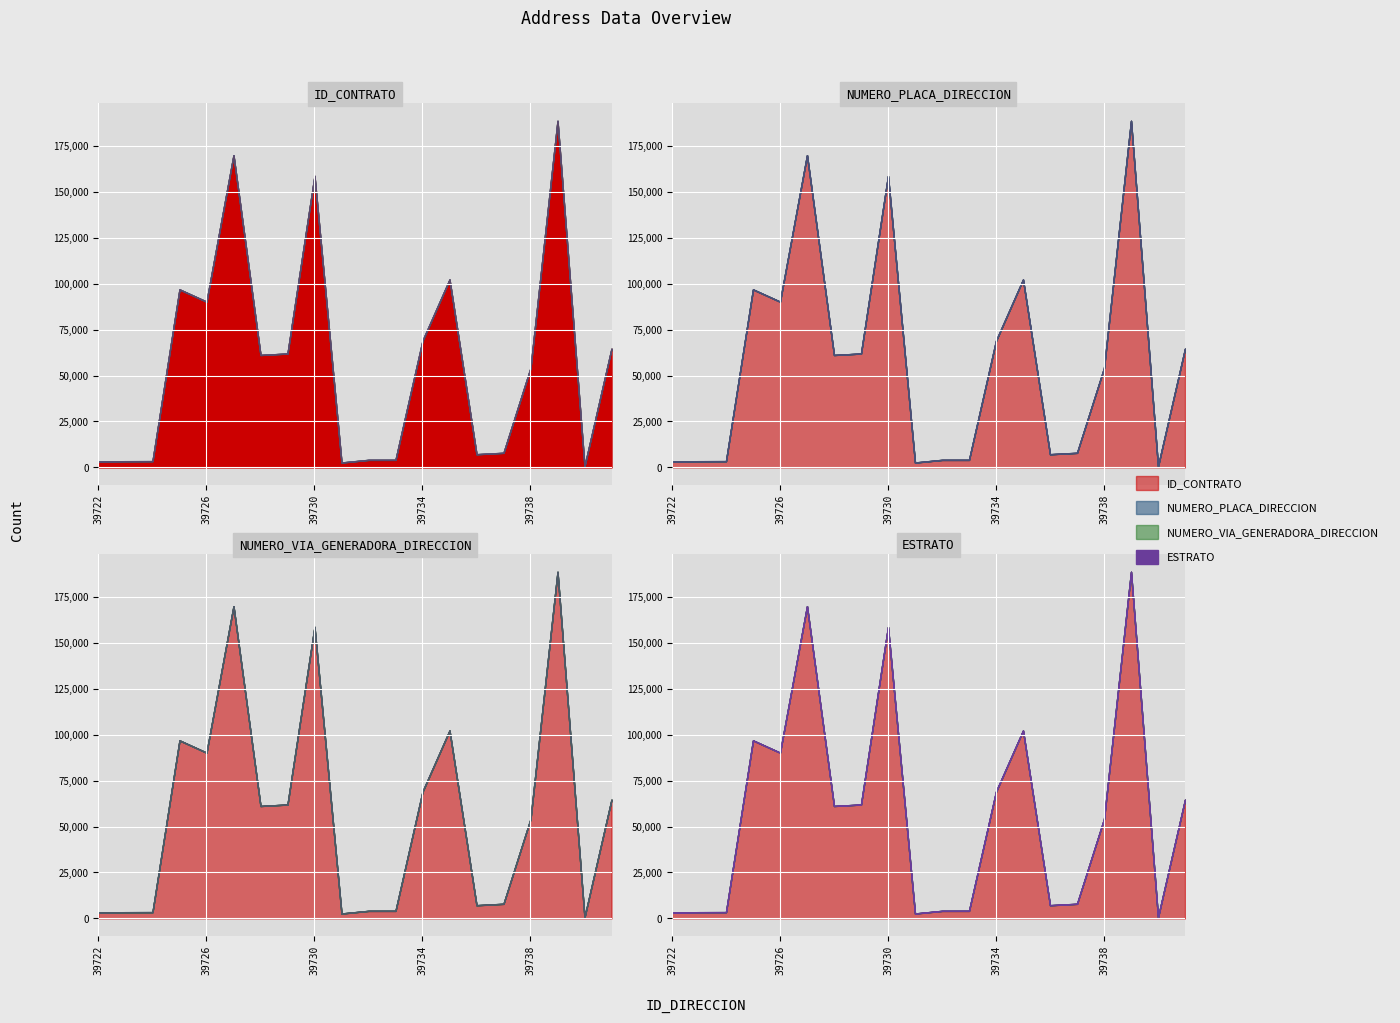

True or false: NUMERO_PLACA_DIRECCION and ESTRATO cross at least once.

False